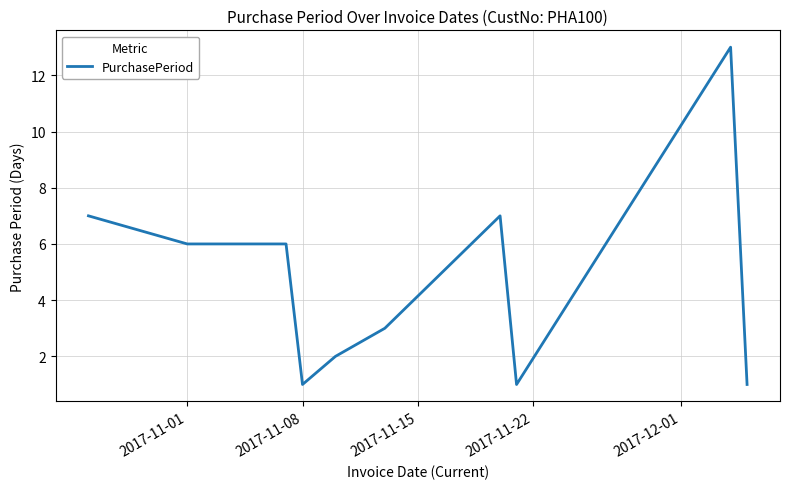

What is the greatest value displayed?

13